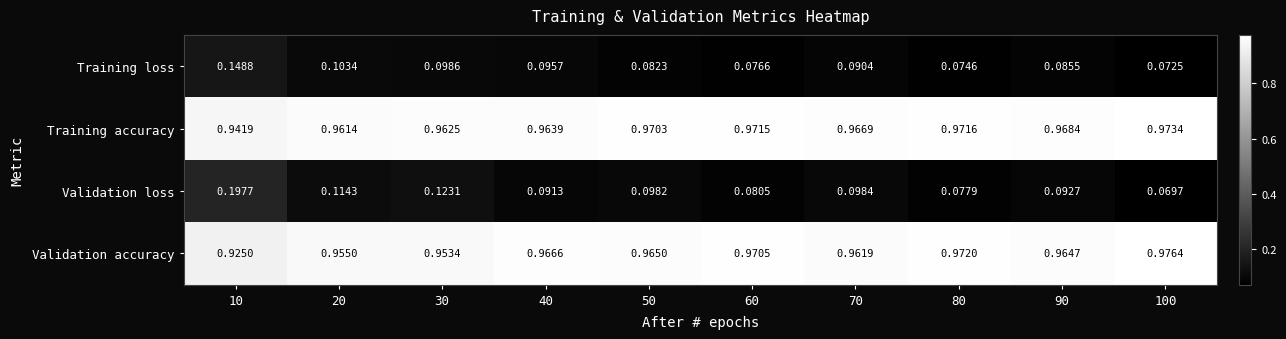

Which series changed the most between 40 and 90?

Training loss